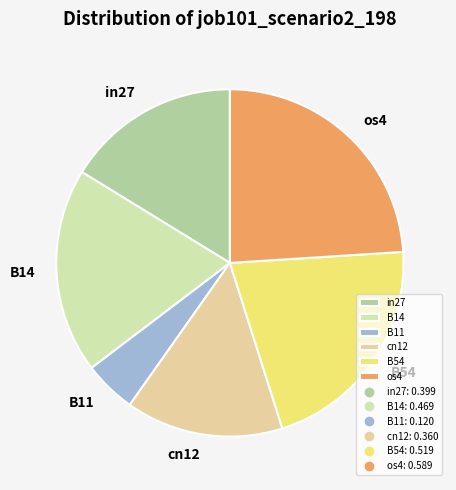

Is the sum of in27 and cn12 greater than half?

No